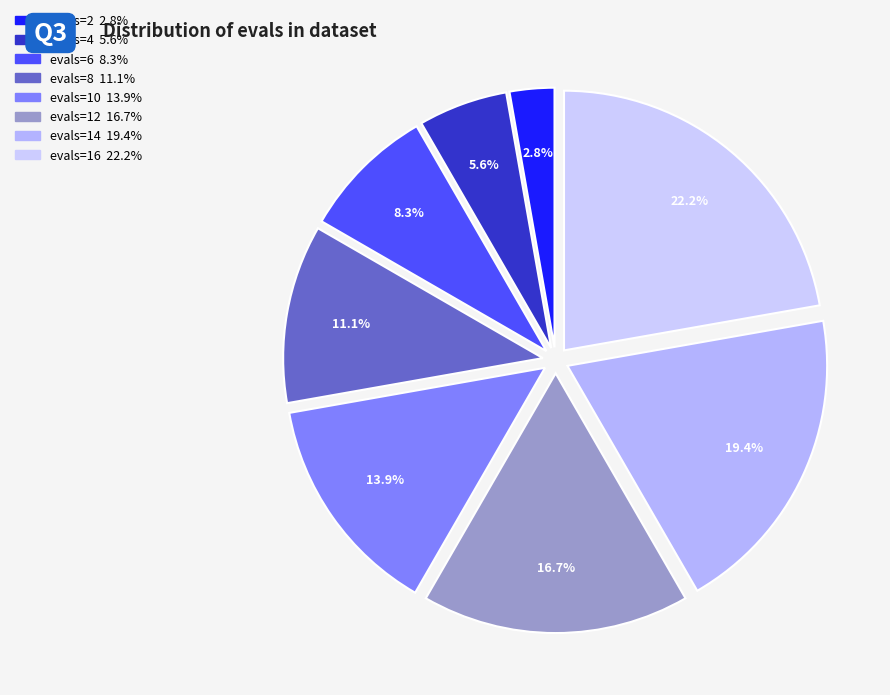

What is the largest slice in the pie chart?

16